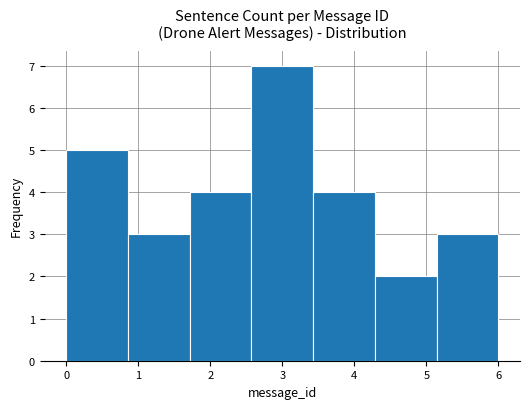

Reading left to right, transcribe this chart: for each bar, give the range it covers on the x-axis and its height. Neither the bar edges nor the heights are printed on the chart, so give them approximately, as read against the axes.

0.0 to 0.9: 5
0.9 to 1.7: 3
1.7 to 2.6: 4
2.6 to 3.4: 7
3.4 to 4.3: 4
4.3 to 5.1: 2
5.1 to 6.0: 3